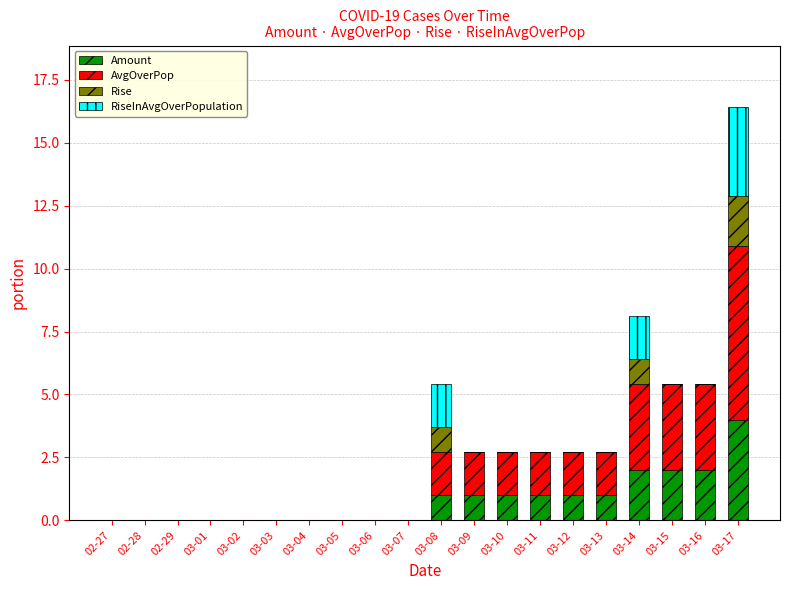

Are the bars grouped side by side (vs. stacked)?

No